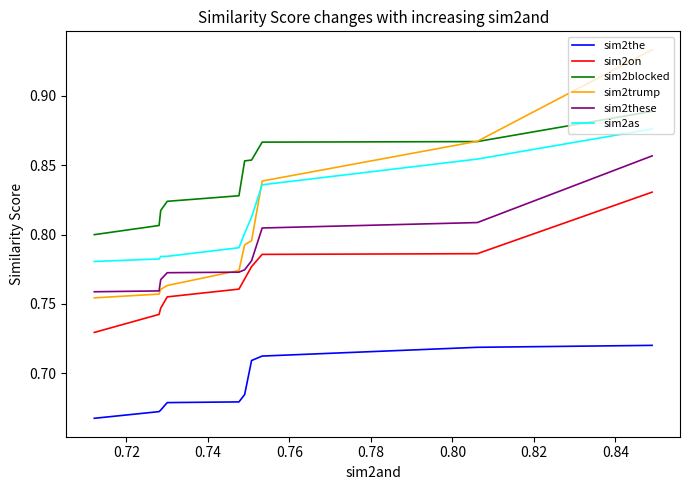

Which series has the widest spread of values?

sim2trump